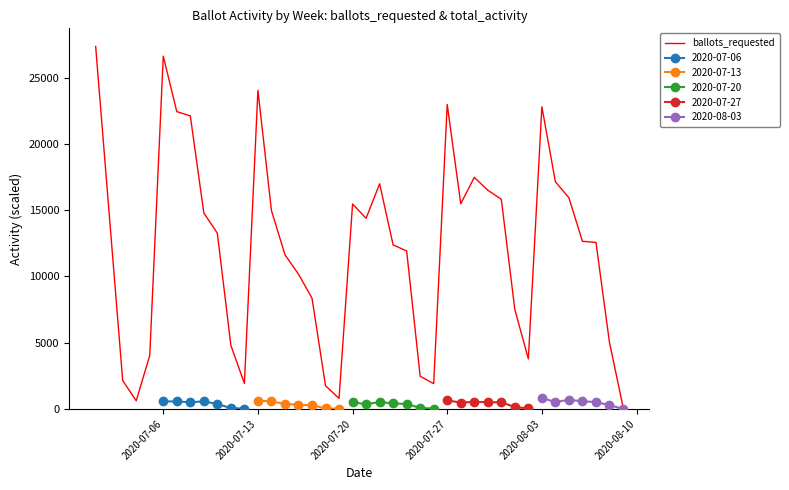

How many values exceed 13261?

19